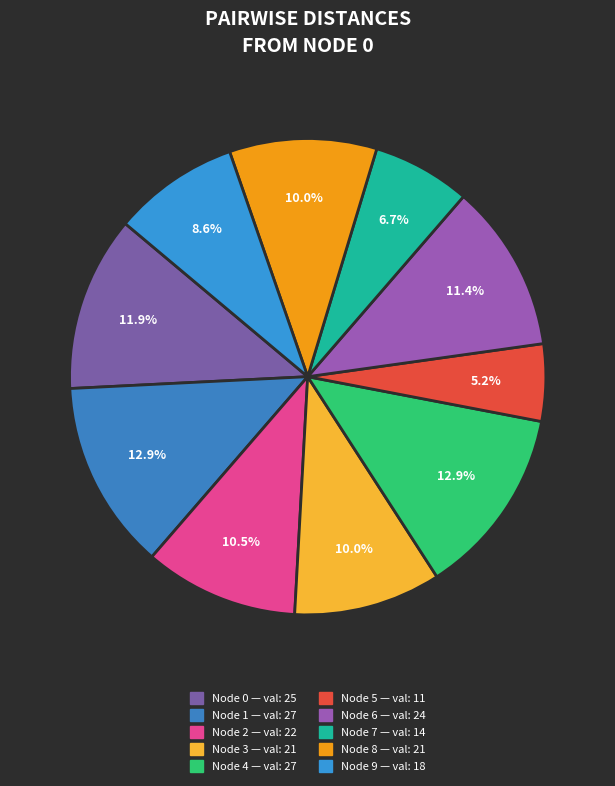

Count the number of slices in the pie.

10